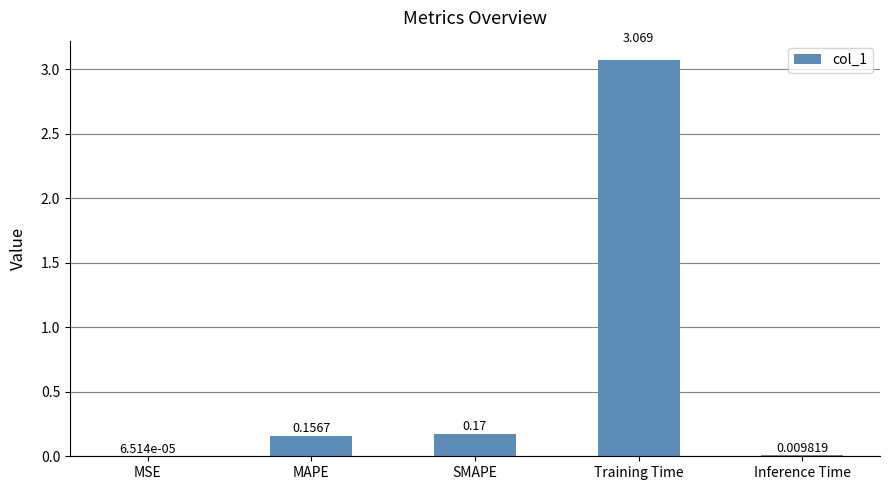

Are the bars horizontal?

No